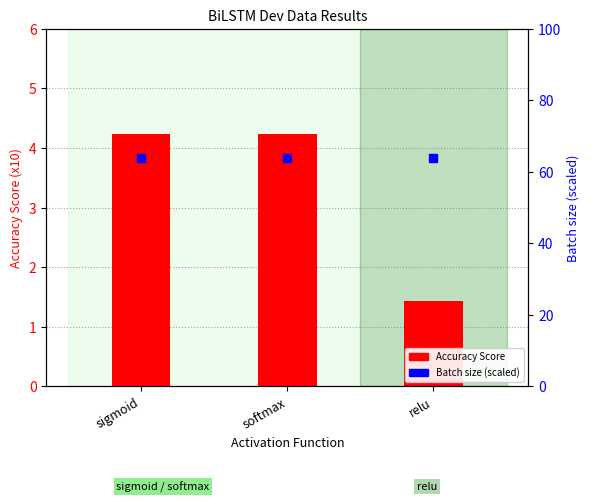

Which series has the widest spread of Y values?

Accuracy Score (x10)